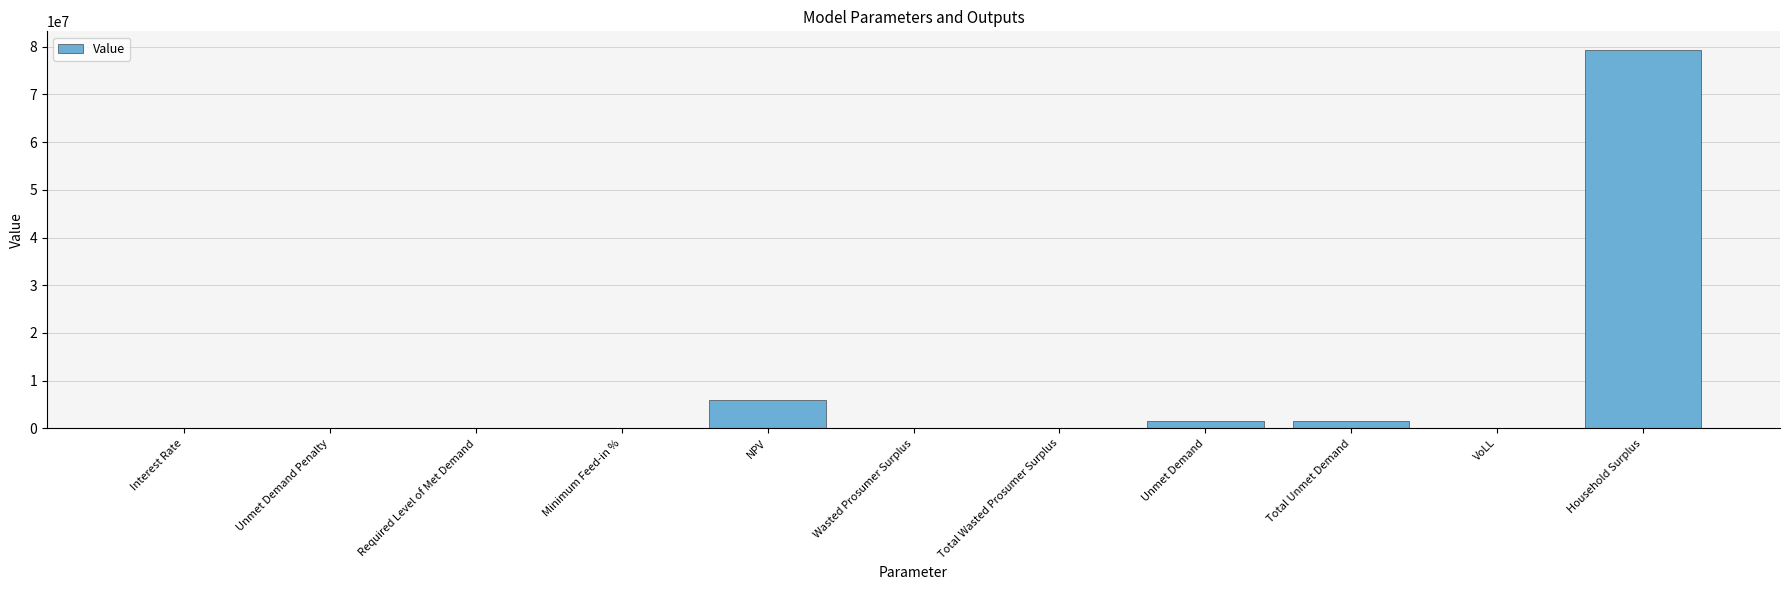

What is the greatest value displayed?

79278107.2